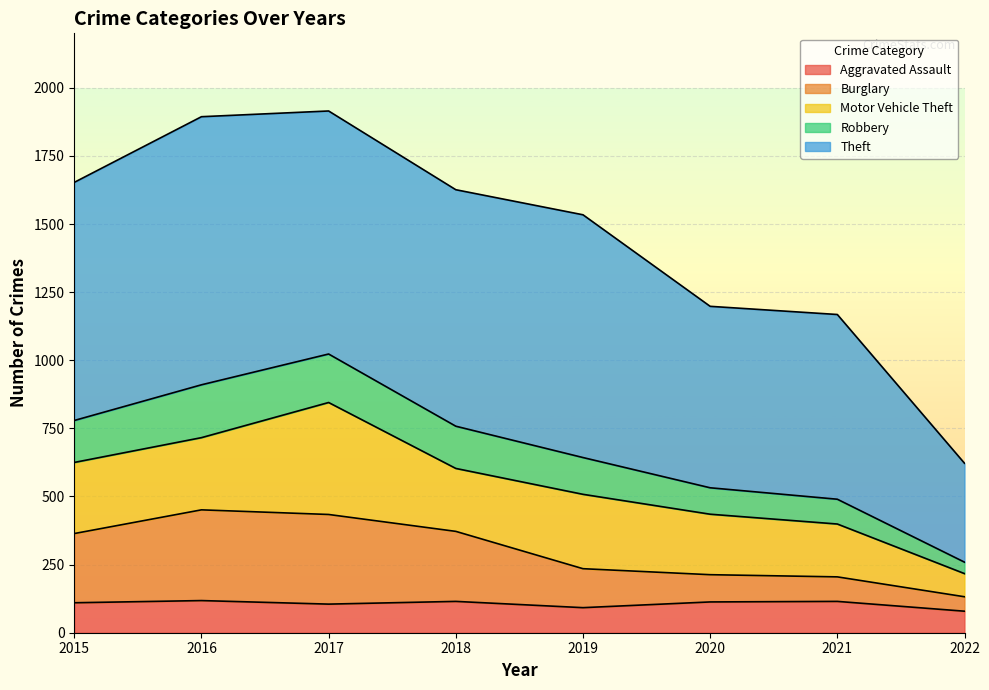

In Aggravated Assault, how many points are lower than both neighbors (excluding endpoints)?

2